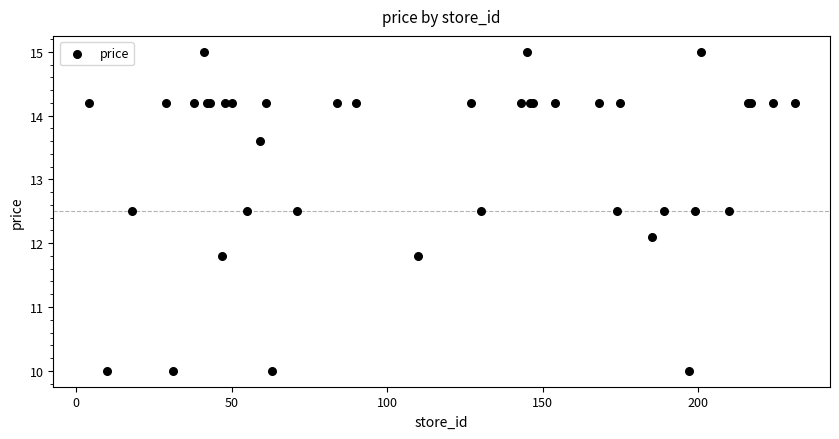

What Y value in the scatter plot is closest to 12?

12.1